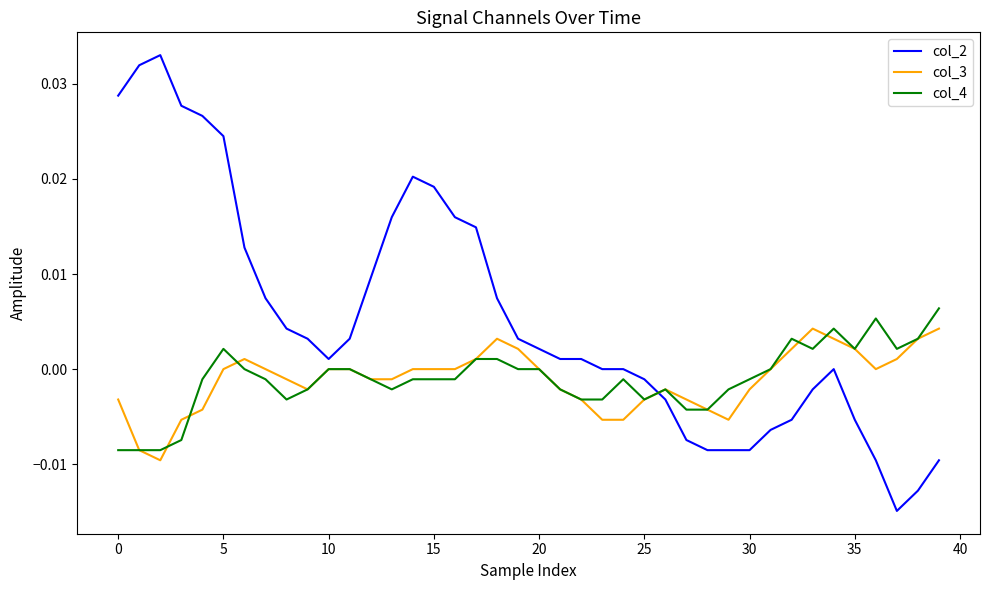

Which series has the largest total across all categories?

col_2